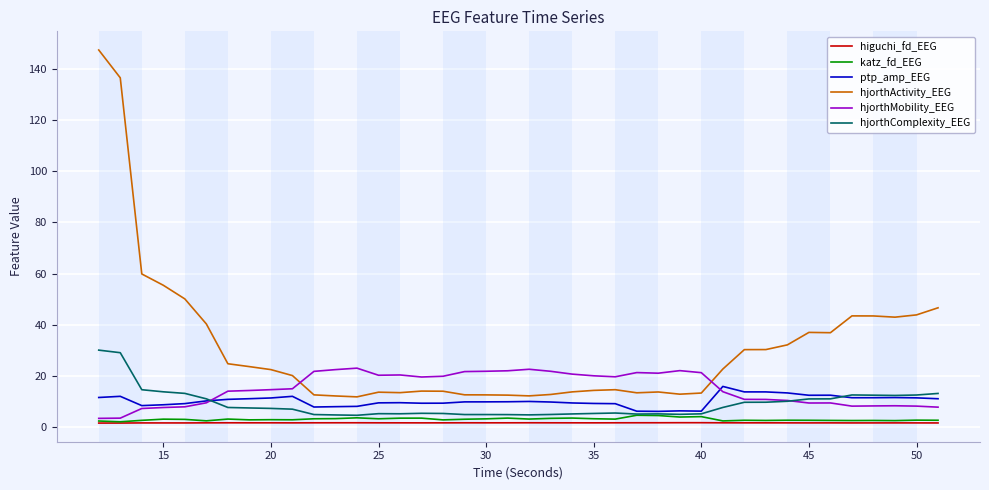

Which series has the largest total across all categories?

hjorthActivity_EEG